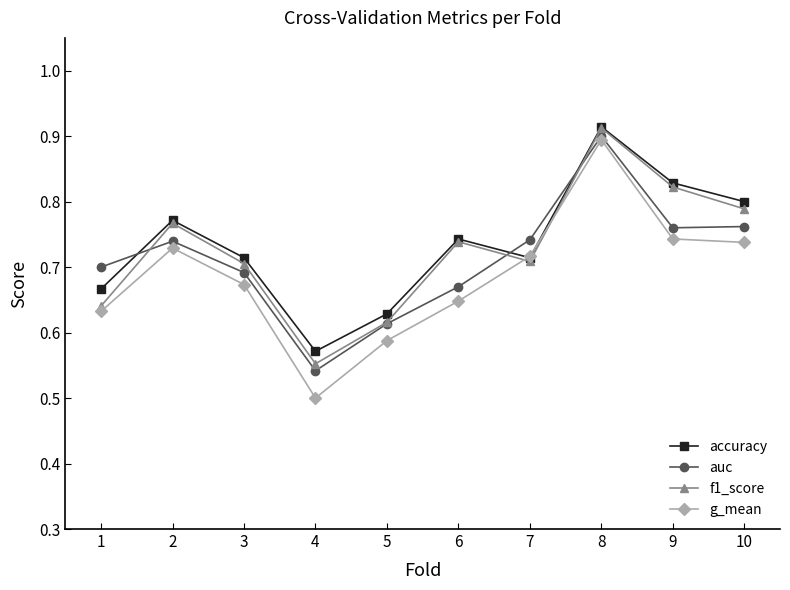

What is the difference between the f1_score values at 7 and 8?

0.2